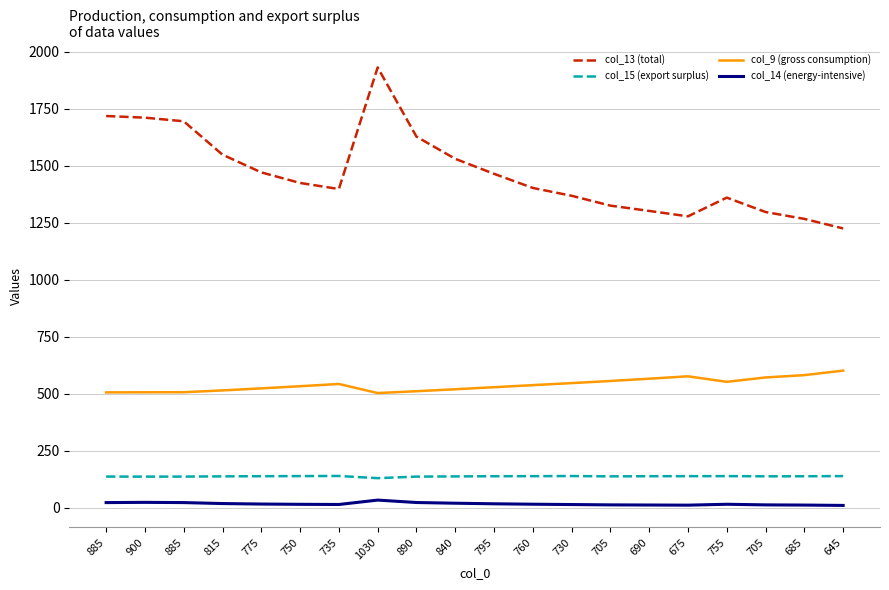

What value does the col_14 (energy-intensive) series have at 885?

21.6